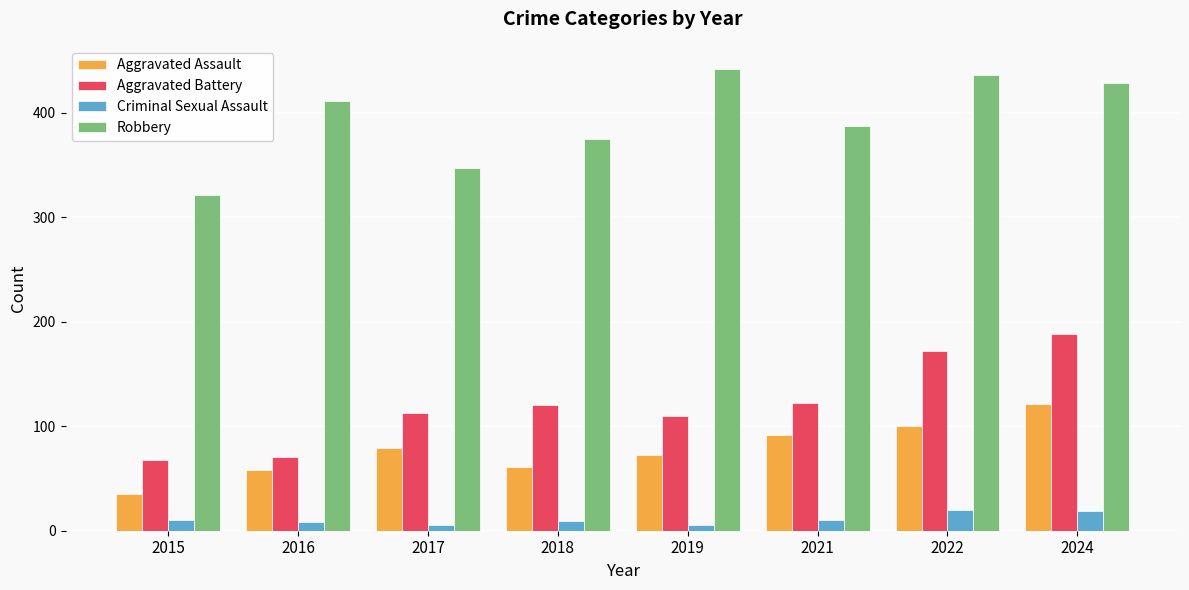

Which series changed the most between 2017 and 2024?

Robbery